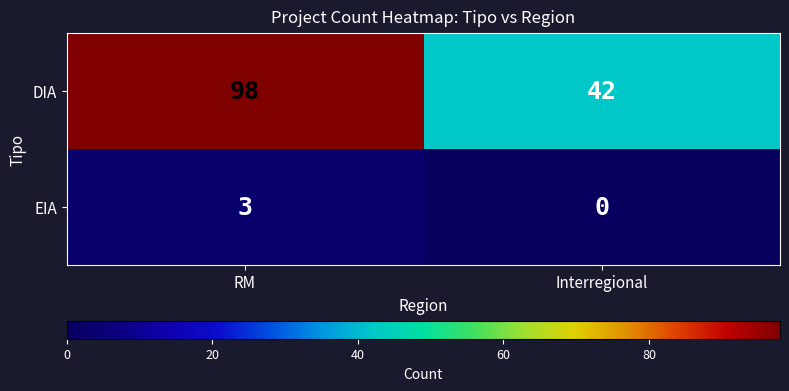

What is the spread (max minus min) of values at Interregional?

42